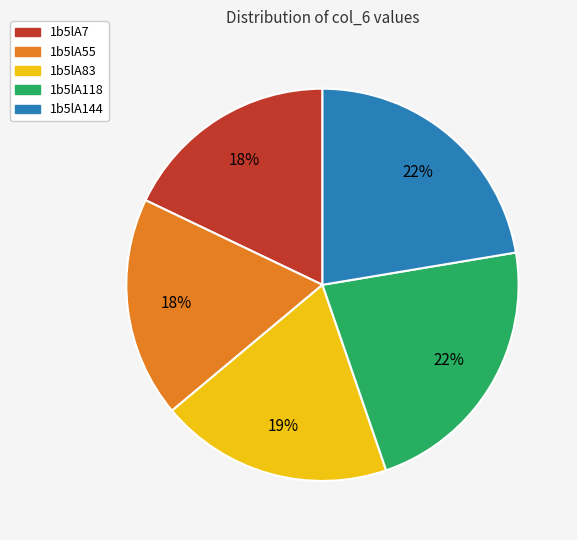

To the nearest percent, what is the difference between the largest and smallest slice percentages?

4%